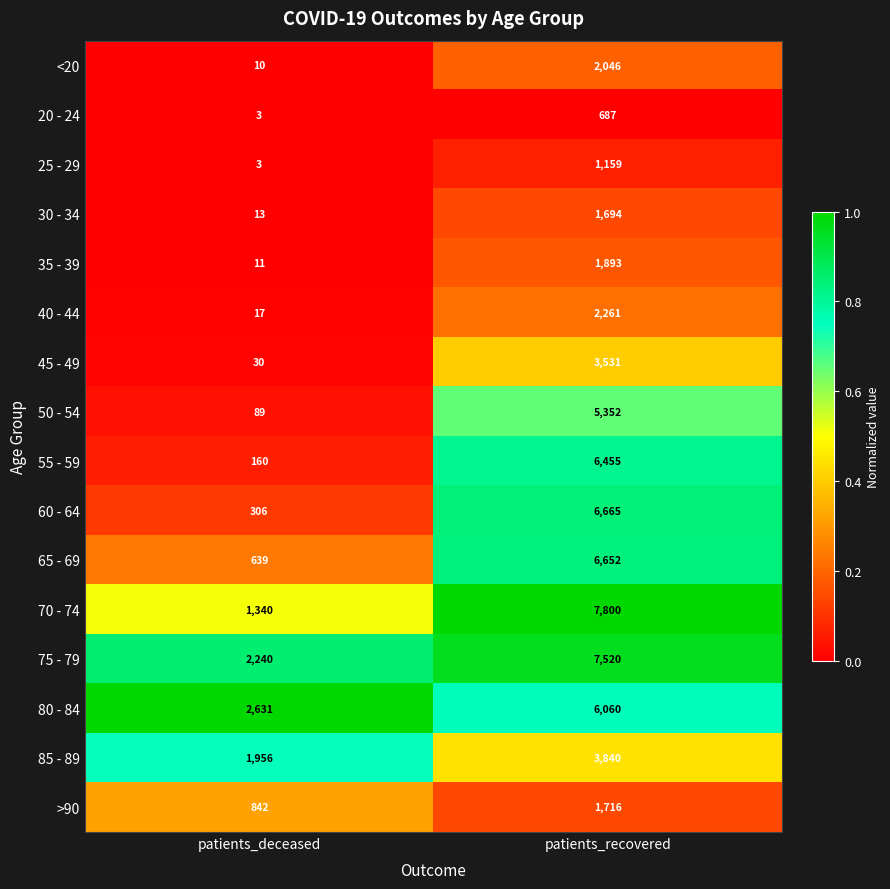

Which series has the largest total across all categories?

75 - 79